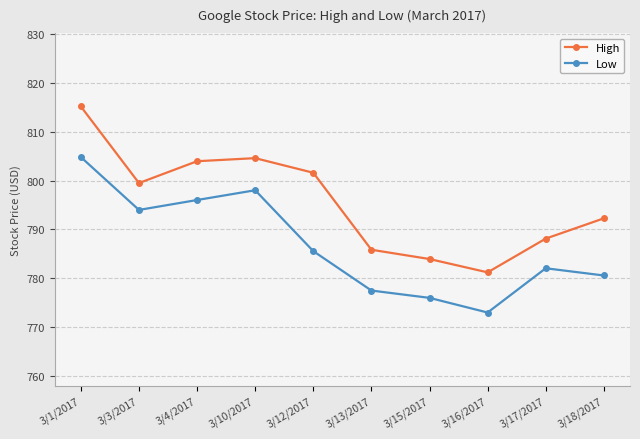

The High series shows 799.5 at 3/3/2017. True or false?

True